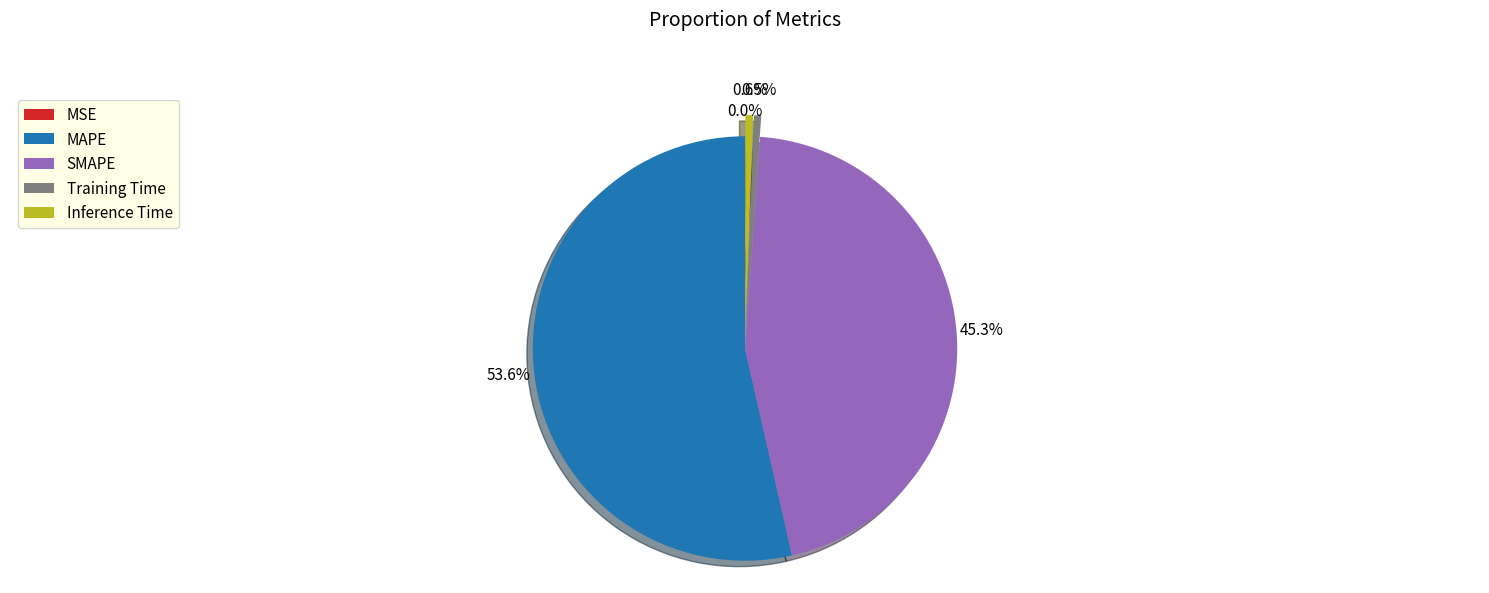

Is there any slice that represents more than half of the pie?

Yes